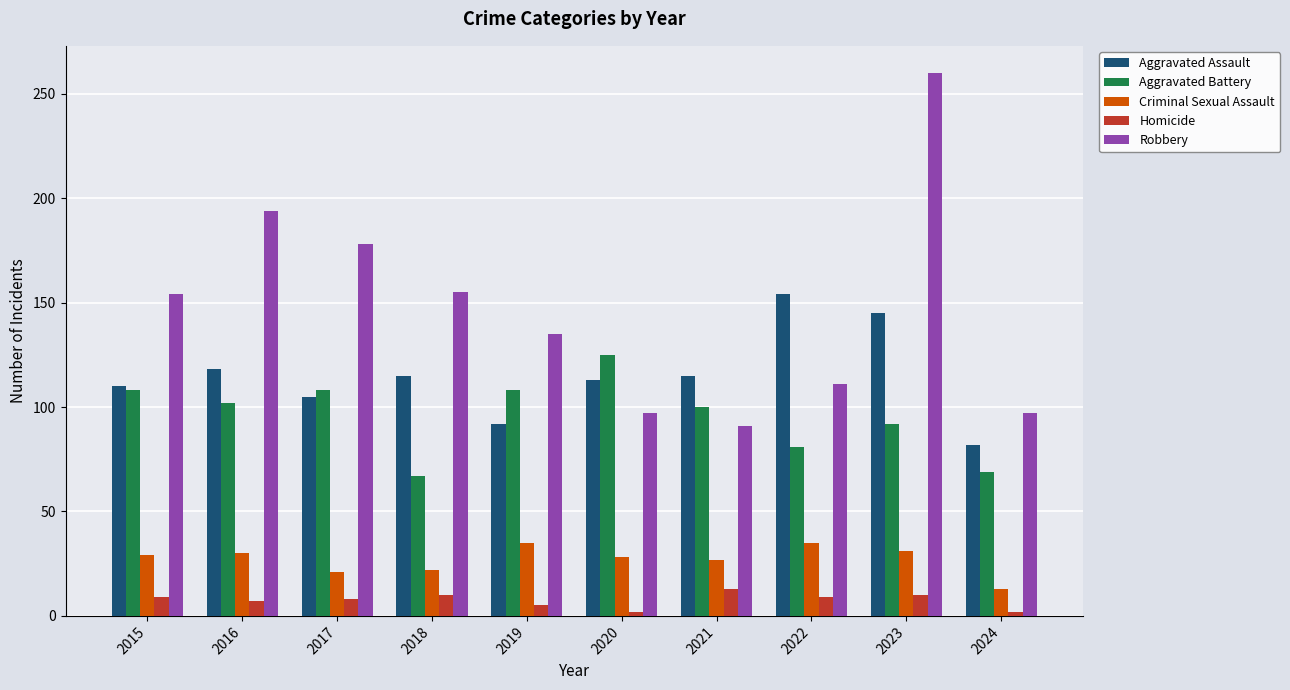

What is the value of the Aggravated Assault bar at the 6th from the left?

113